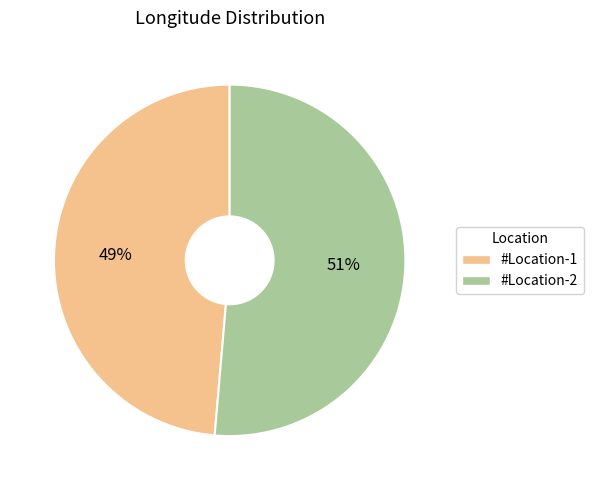

Which category has the biggest portion of the pie?

#Location-2